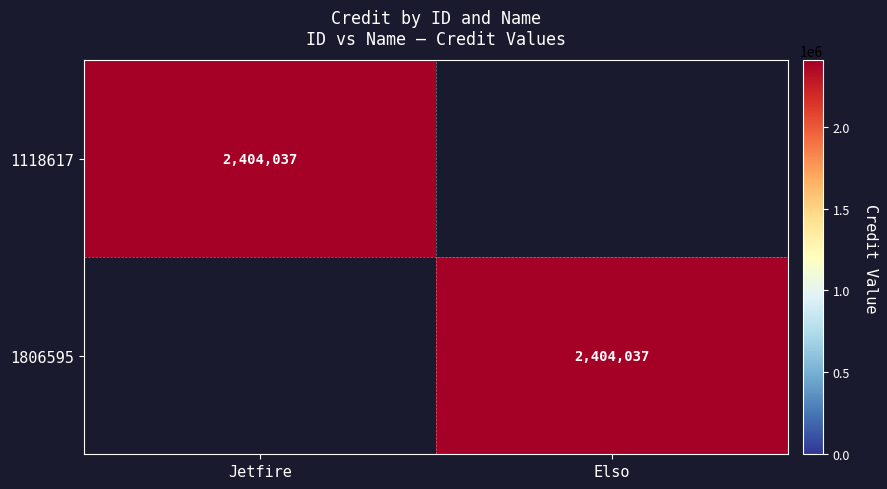

Is it true that 1118617 equals 2404037 at Jetfire?

True